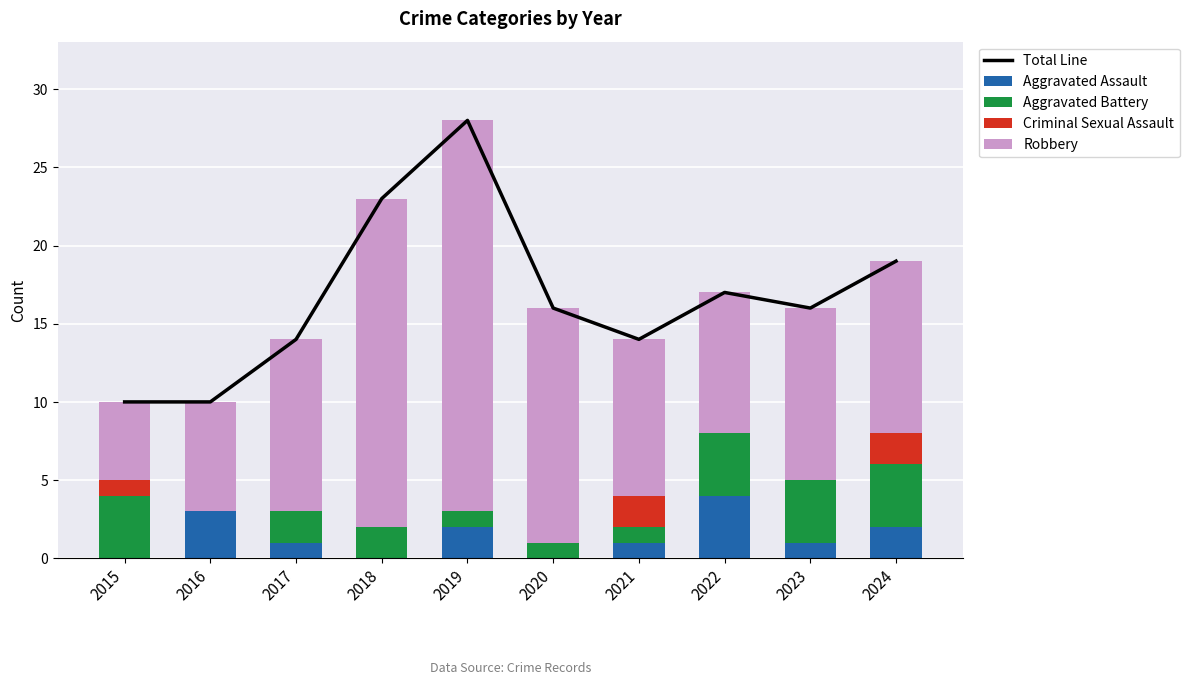

What are all the series names shown in the legend?

Total Line, Aggravated Assault, Aggravated Battery, Criminal Sexual Assault, Robbery